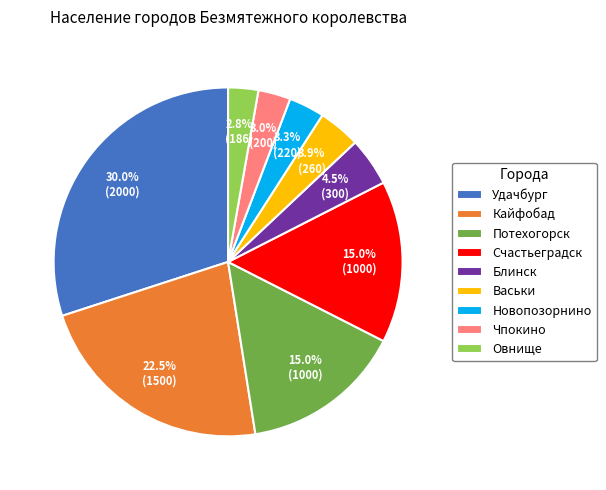

To the nearest percent, what is the combined percentage of Овнище and Васьки?

7%